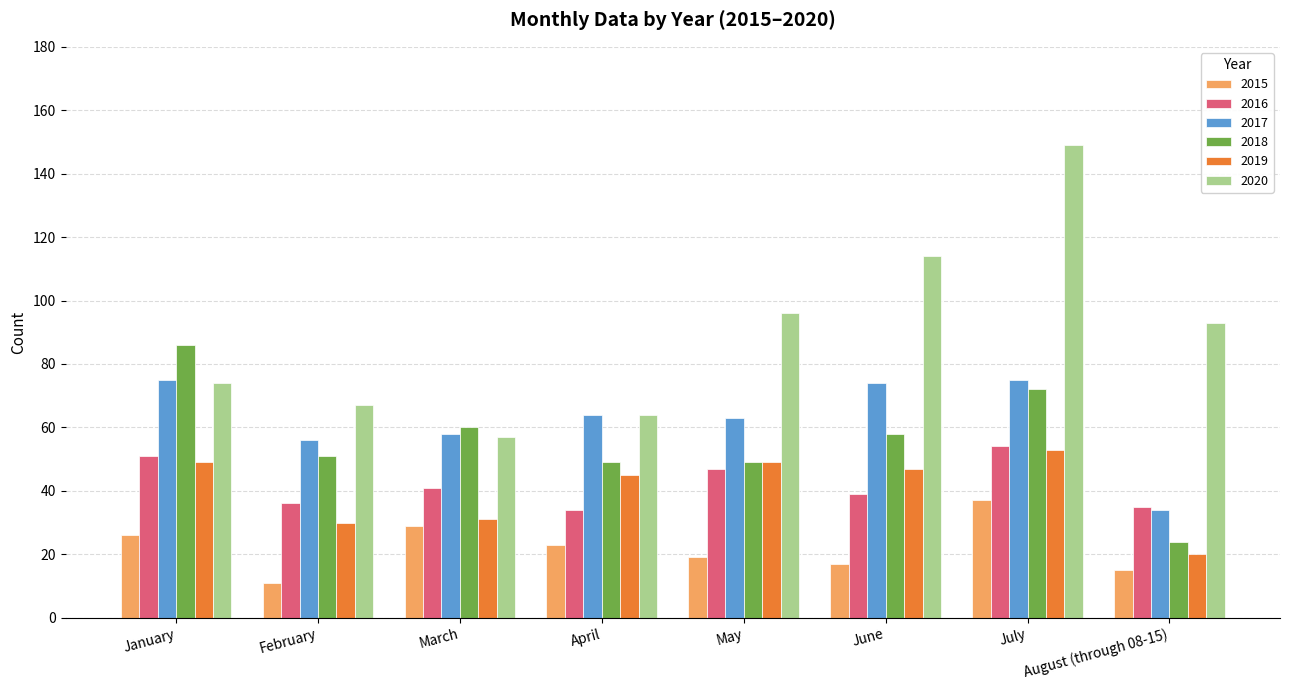

Rank the series at February from highest to lowest value.

2020, 2017, 2018, 2016, 2019, 2015